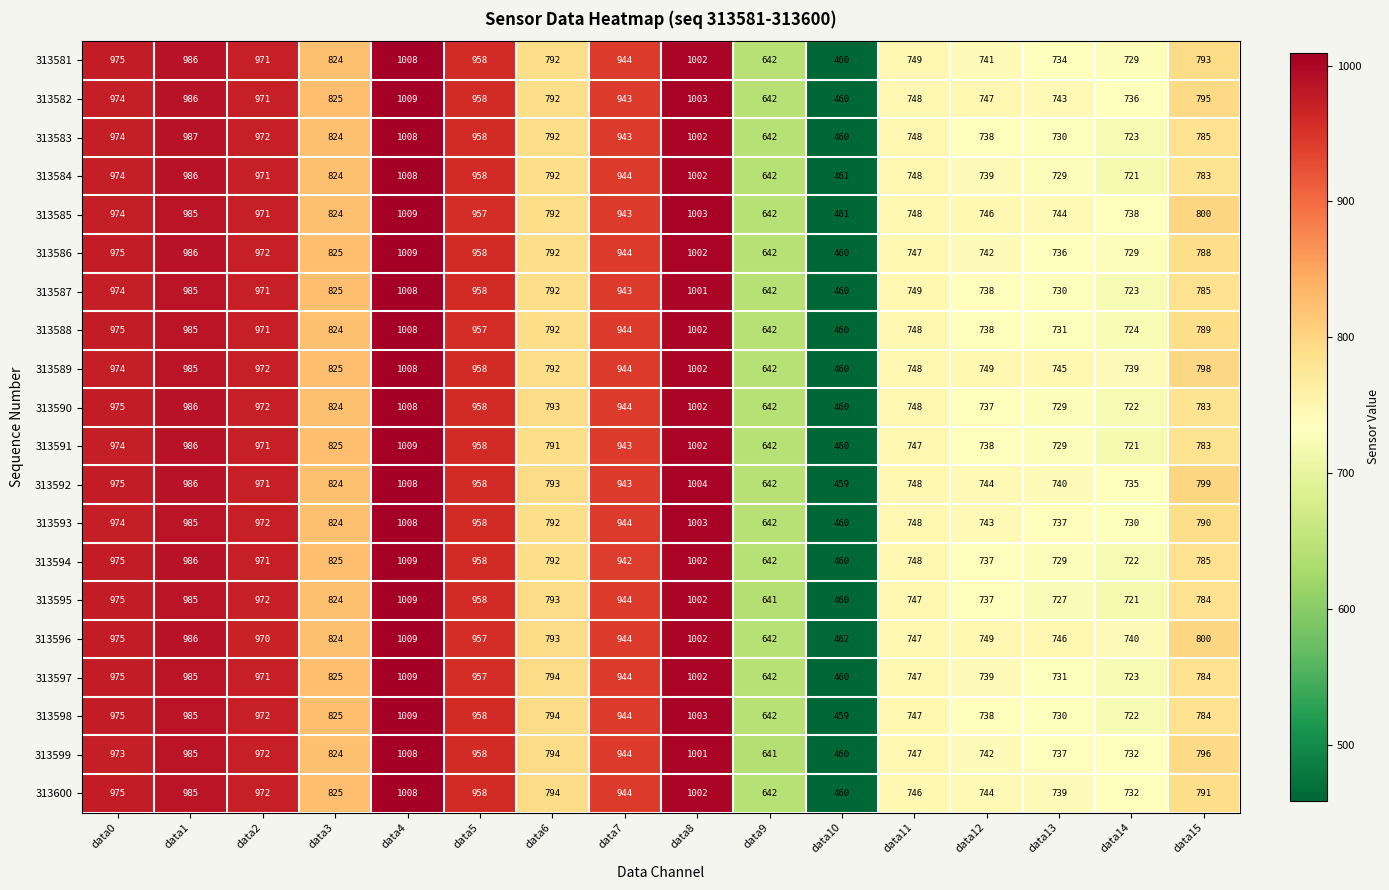

The value of 313592 at data5 is 958. True or false?

True